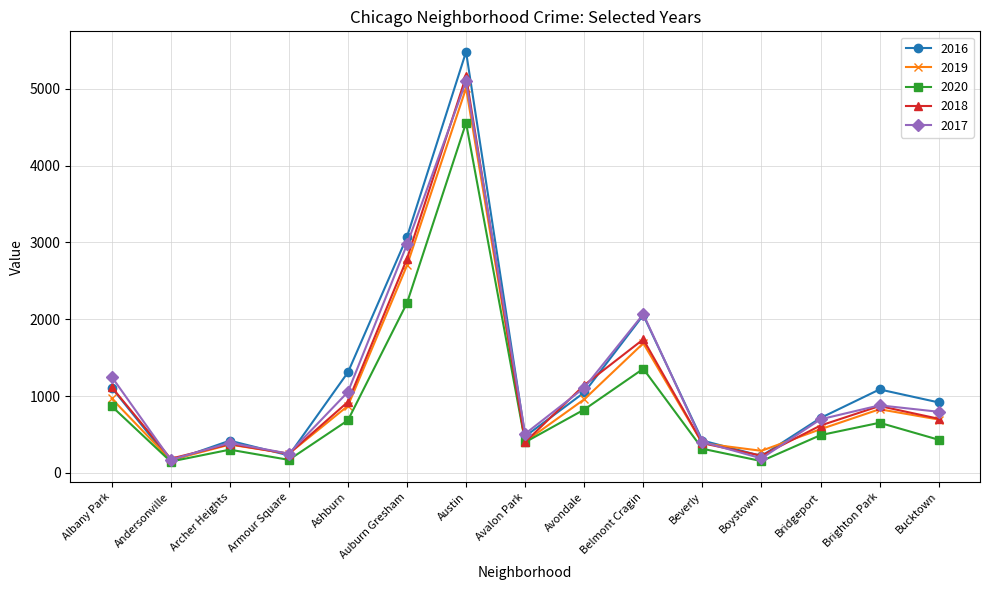

Where is 2020 nearest to the value 2351?

Auburn Gresham